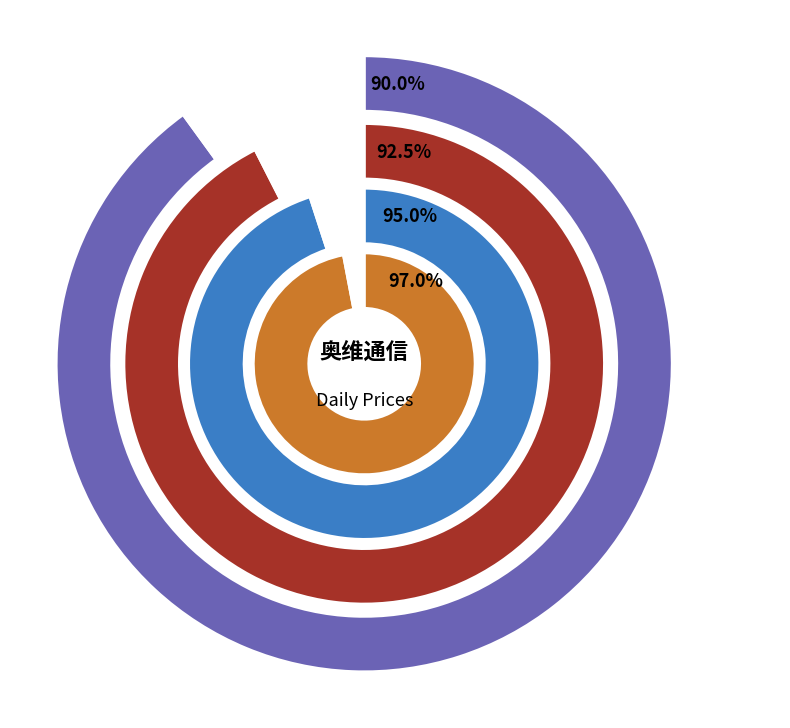

To the nearest percent, what is the difference between the largest and smallest slice percentages?

7%